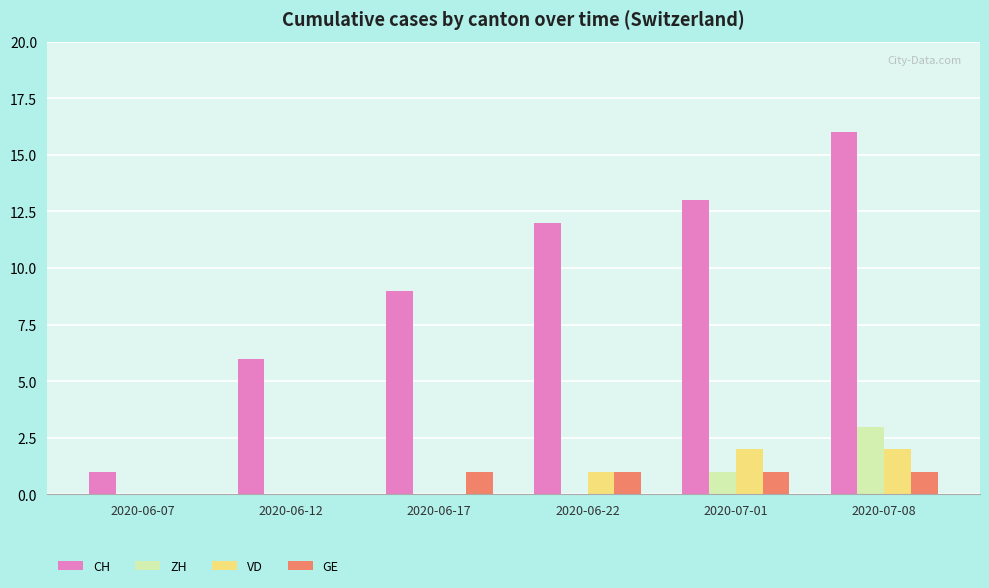

Between 2020-06-17 and 2020-07-08, which series saw the biggest shift?

CH